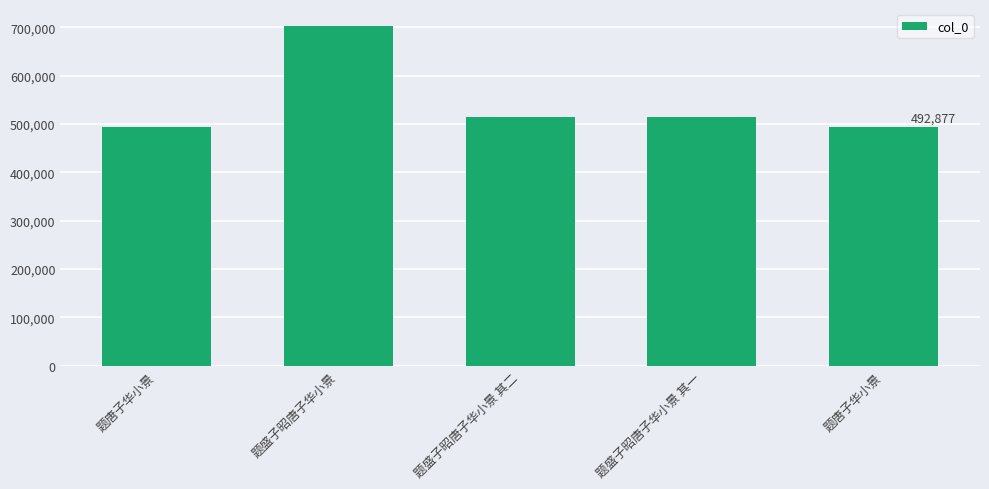

What is the change in value from 题唐子华小景 to 题盛子昭唐子华小景 其一?

+22056